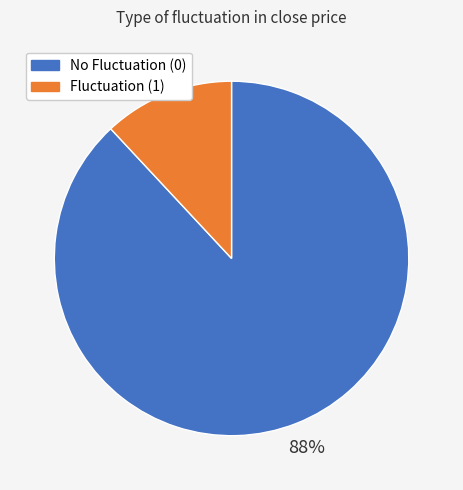

Is the sum of Fluctuation (1) and No Fluctuation (0) greater than half?

Yes